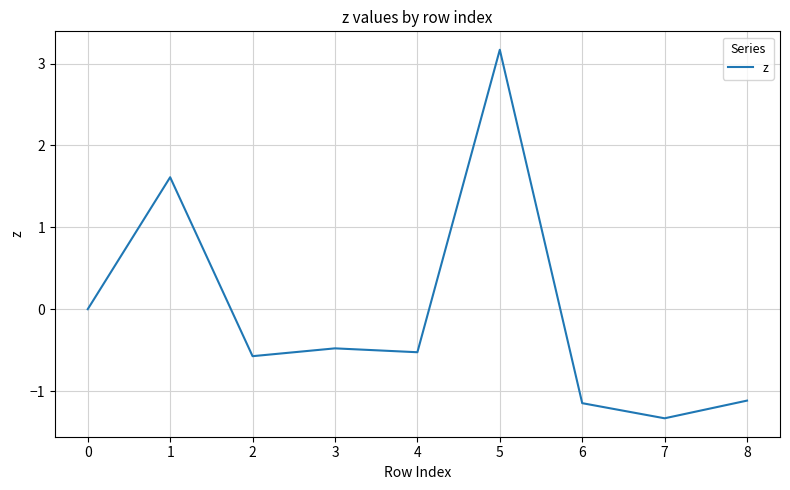

The chart shows a value of -1.0 at 2. True or false?

False